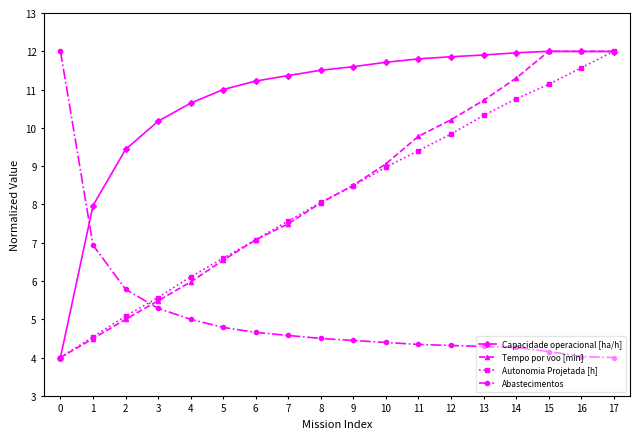

Where is Abastecimentos nearest to the value 8?

1